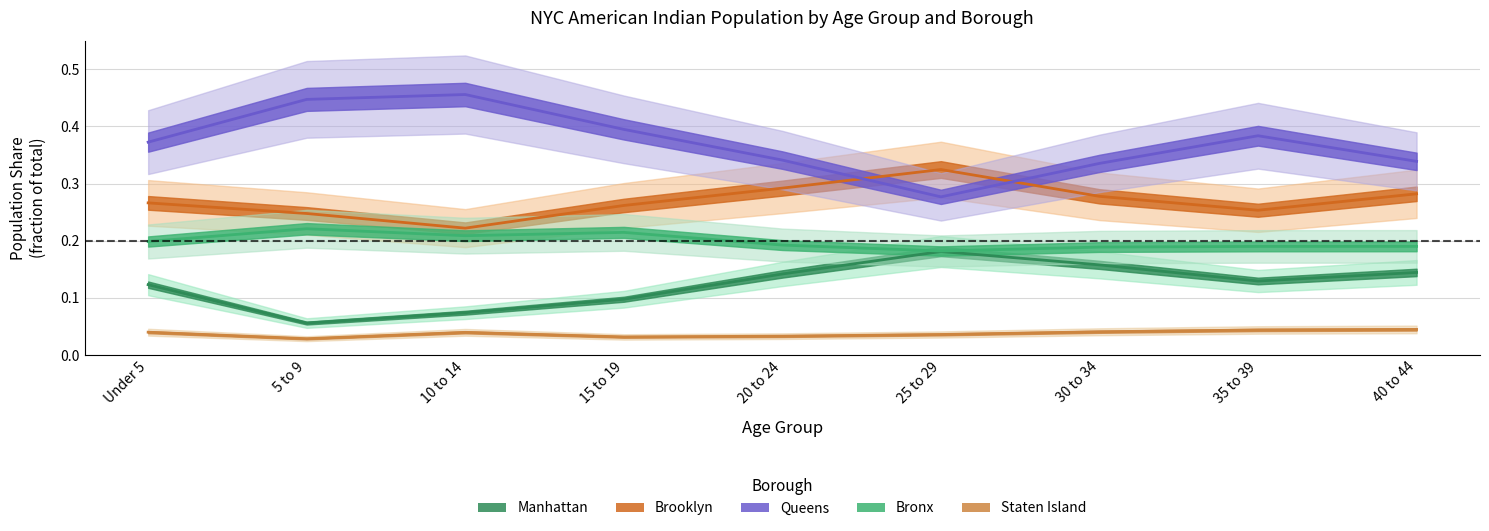

What is the difference between the highest and lowest values at 20 to 24?

0.3